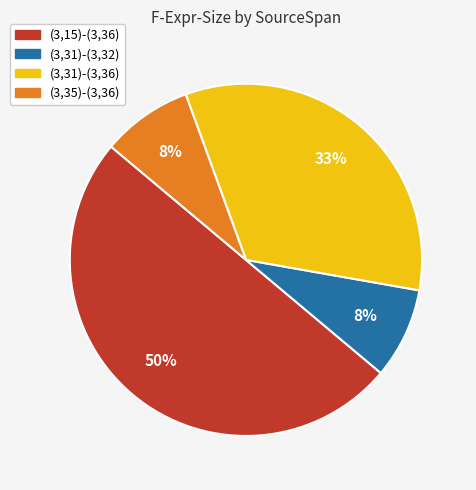

Combined, do (3,15)-(3,36) and (3,35)-(3,36) account for over 50%?

Yes